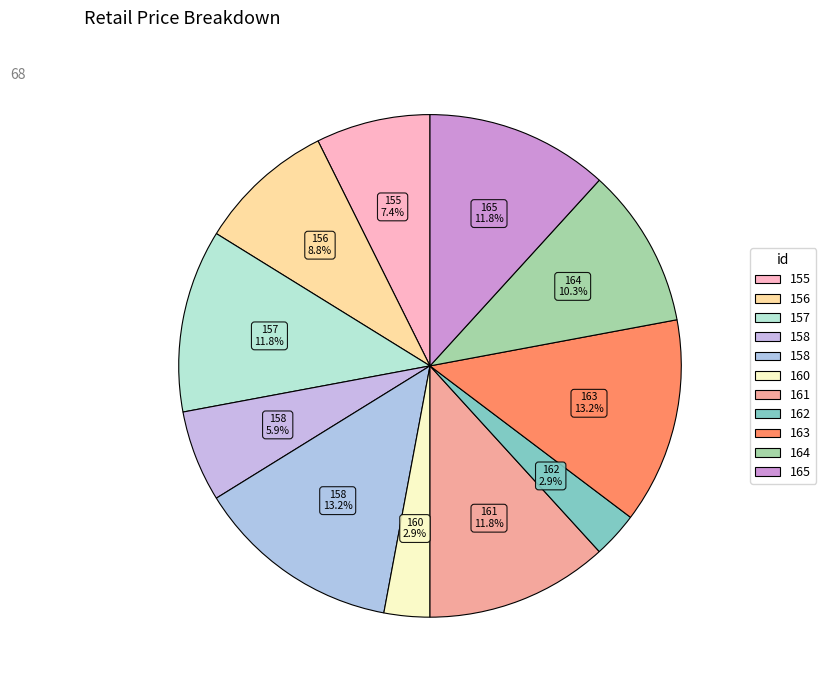

Rank the categories by value from highest to lowest.

158, 163, 157, 161, 165, 164, 156, 155, 158, 160, 162